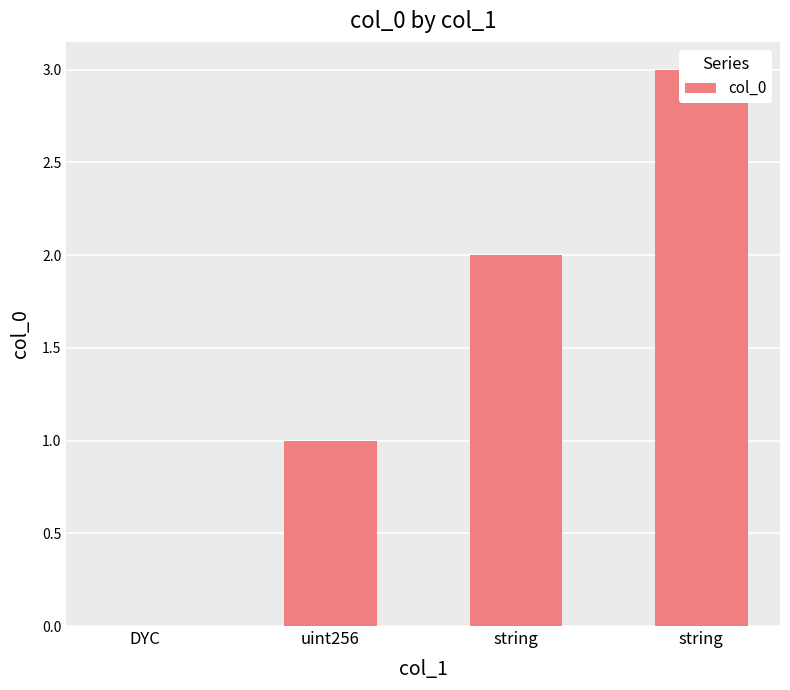

List the labels in order of value, largest first.

string, string, uint256, DYC